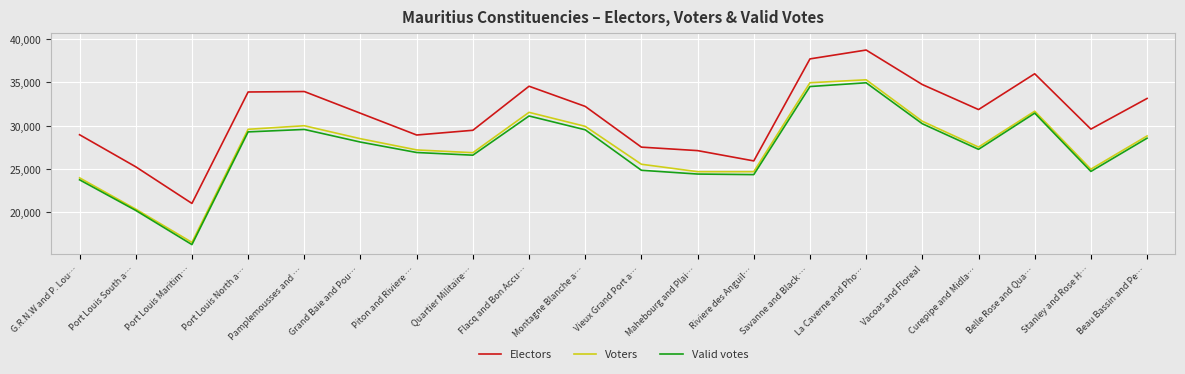

True or false: Electors and Voters intersect in this chart.

False